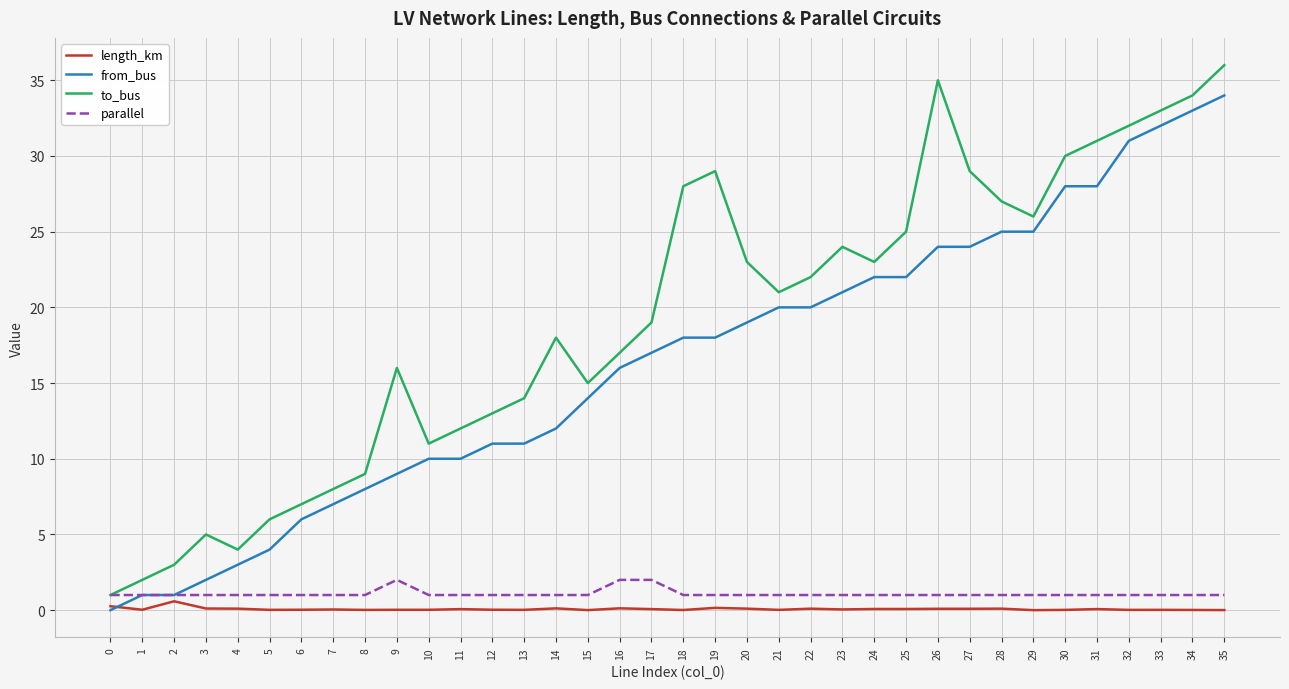

Which series has the widest spread of values?

to_bus